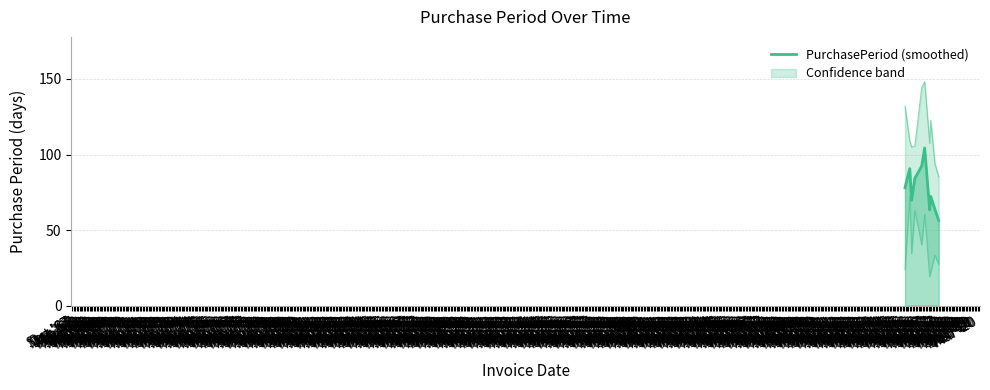

Between 2017-01-09 and 2016-02-29, which is larger?

2016-02-29